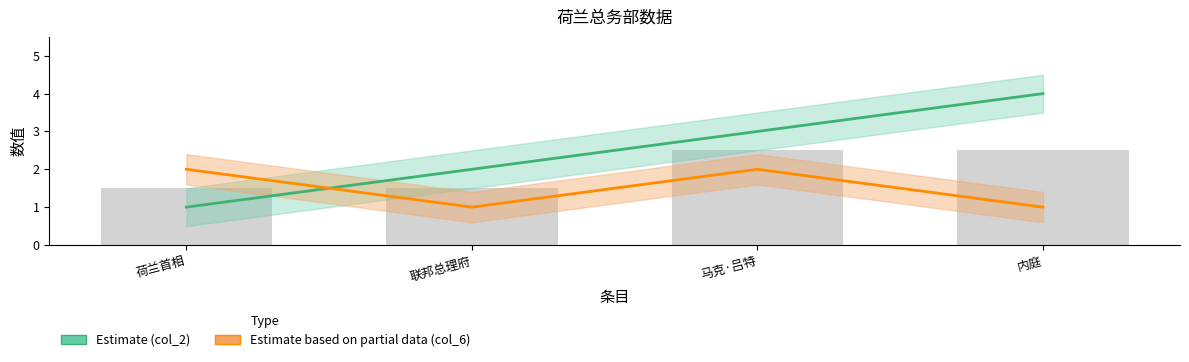

Where is Estimate based on partial data (col_6) nearest to the value 1?

联邦总理府